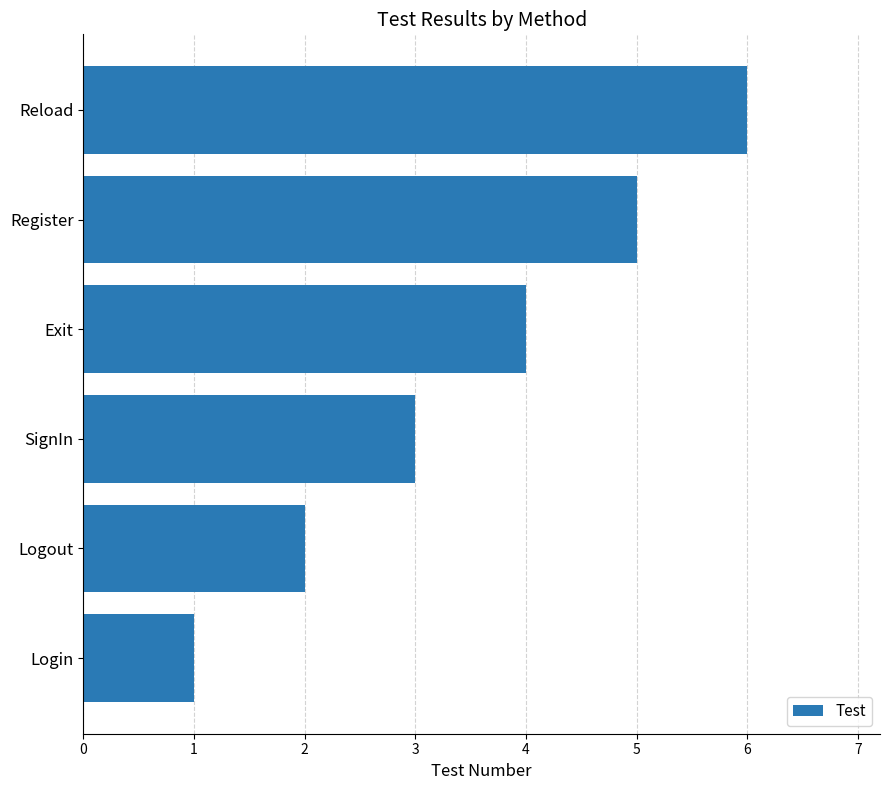

What is the change in value from Login to Logout?

+1